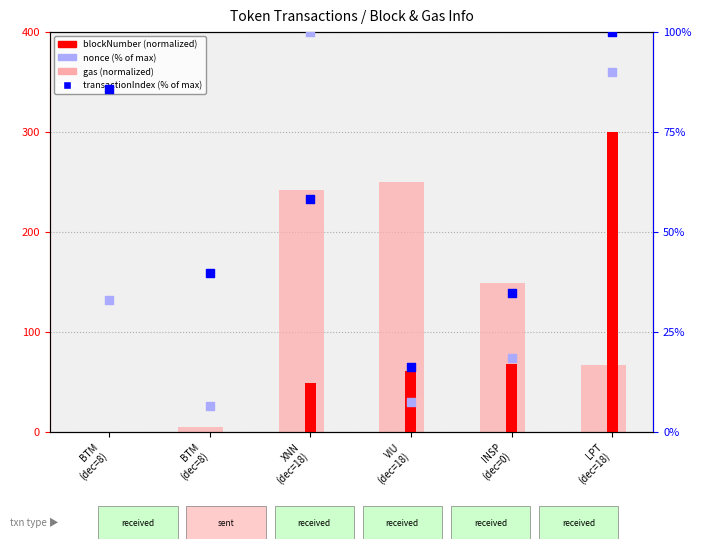

Which series has the largest total across all categories?

gas (normalized)